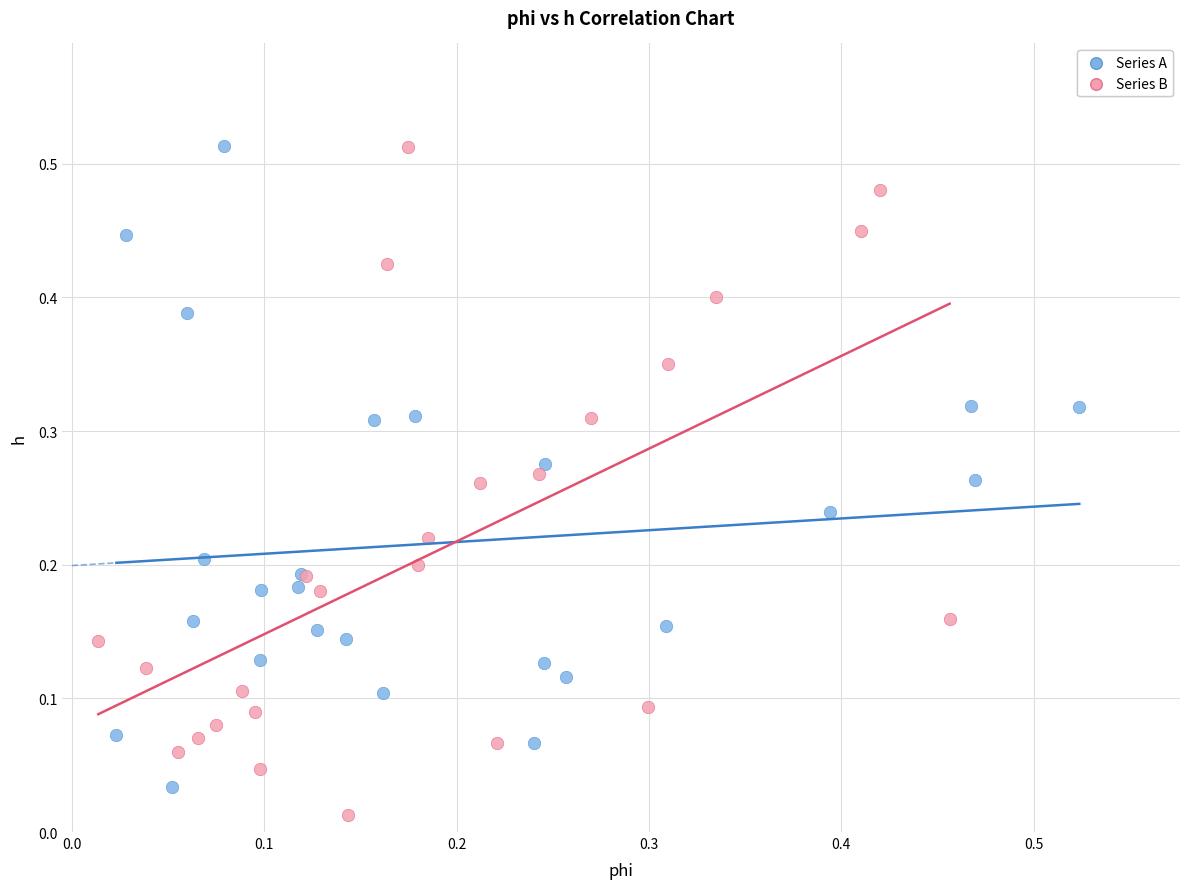

Which series has the largest Y range (max minus min)?

Series B